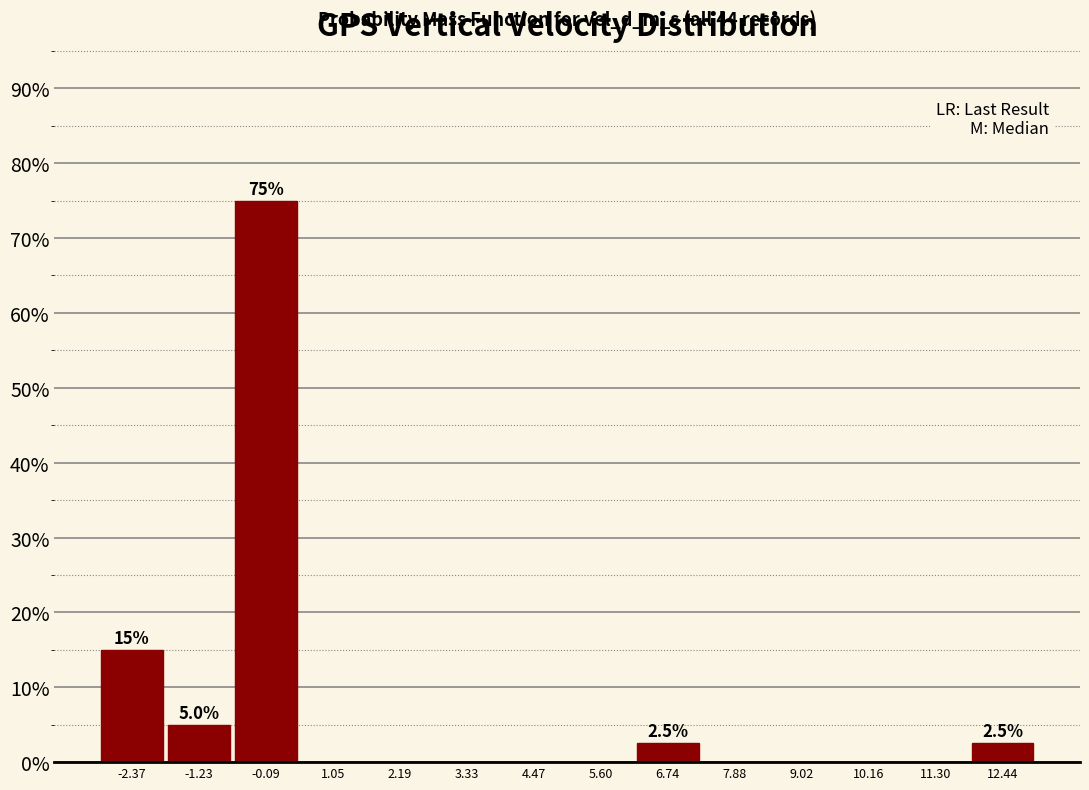

Over which range of the x-axis is the bar tallest?

-0.6 to 0.4